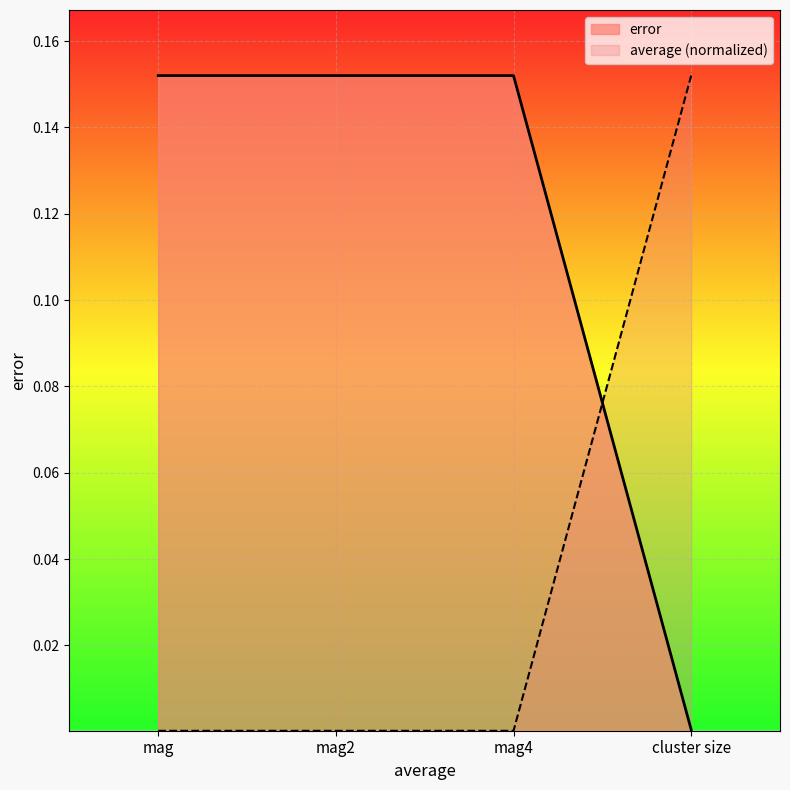

At which category does the chart reach its peak across all series?

mag